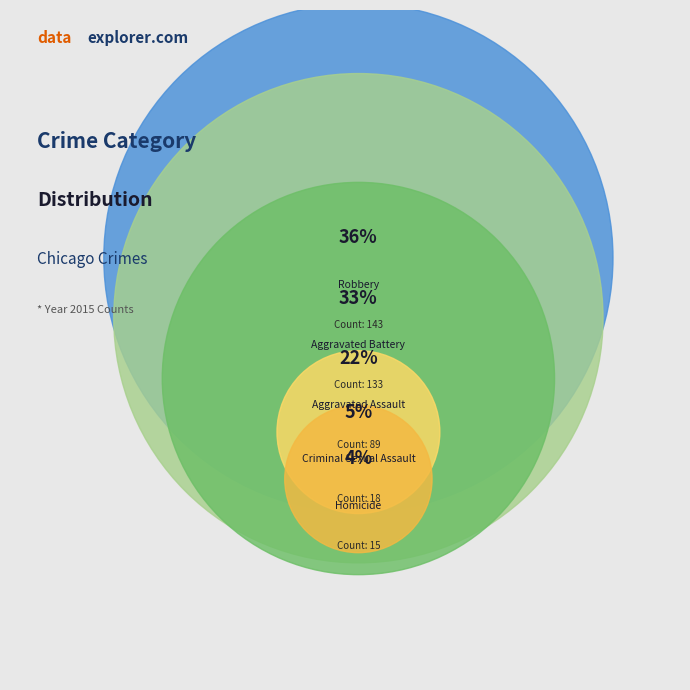

What is the change in value from Aggravated Battery to Robbery?

+10